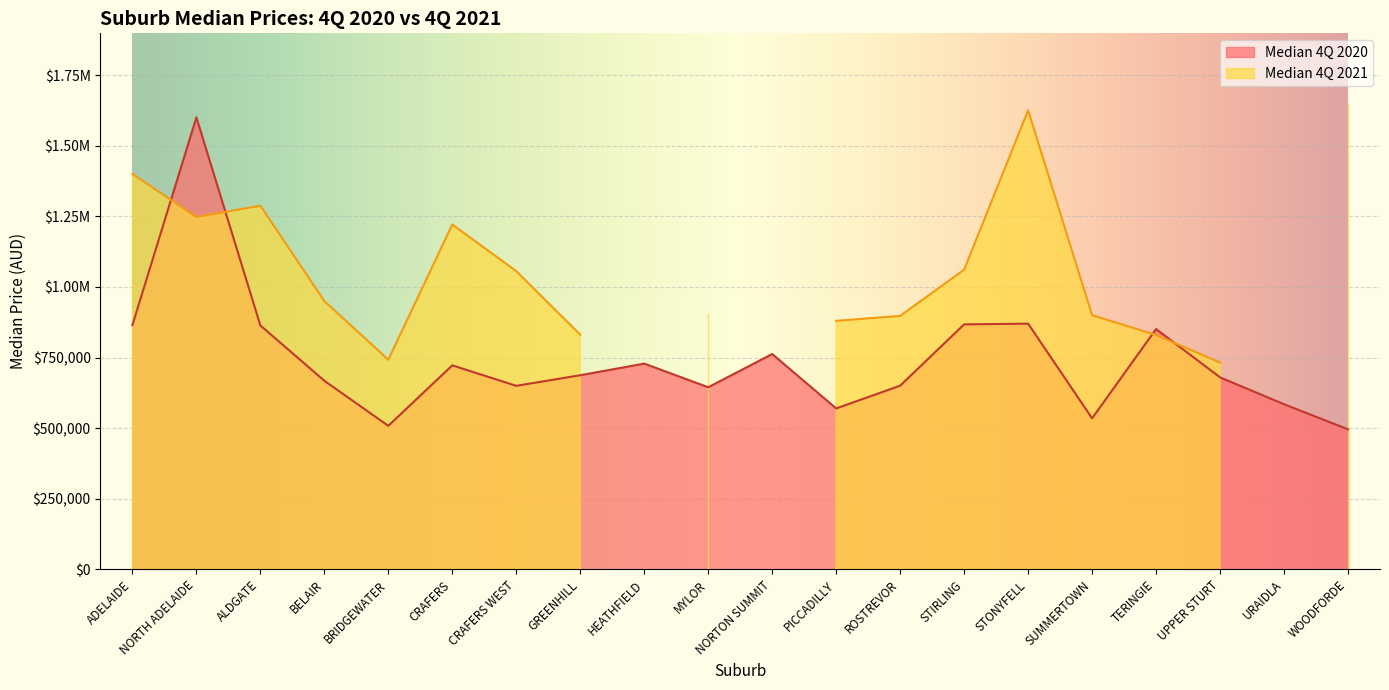

Read the value at ROSTREVOR.

650500